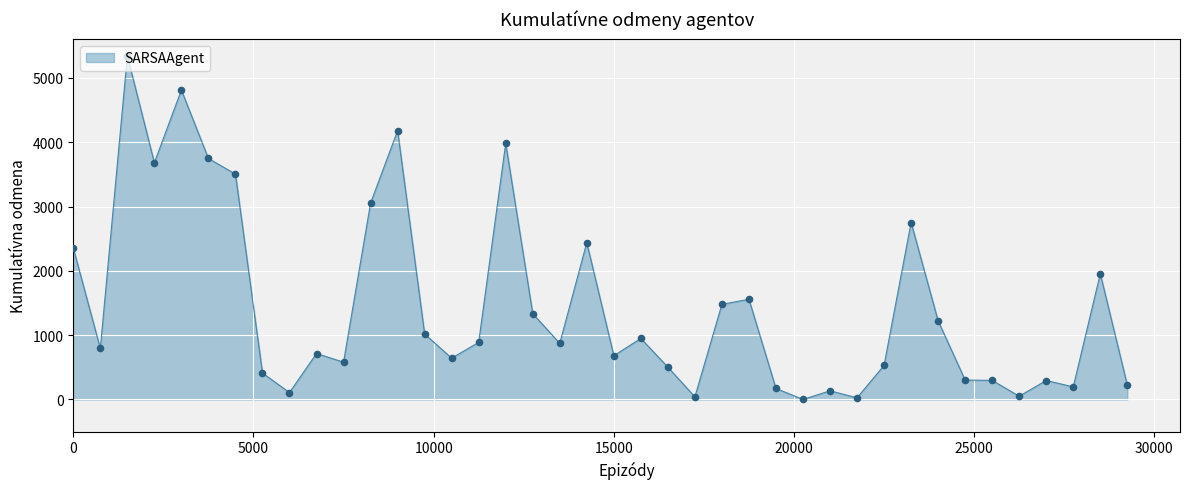

What is the maximum value shown in the chart?

5342